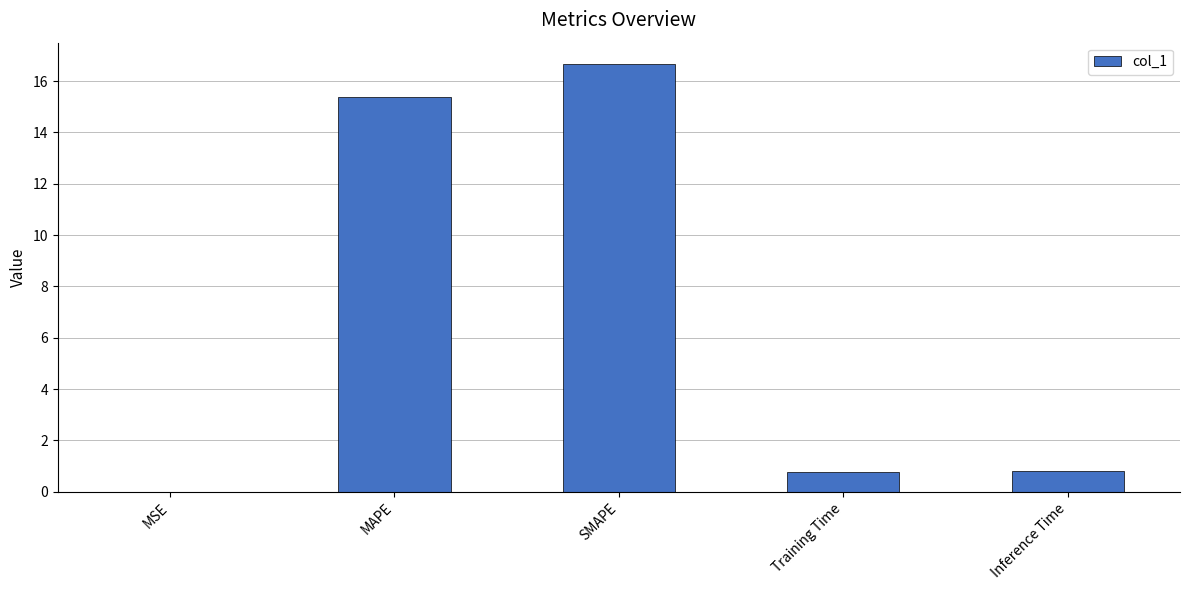

Which label corresponds to the largest value in the chart?

SMAPE